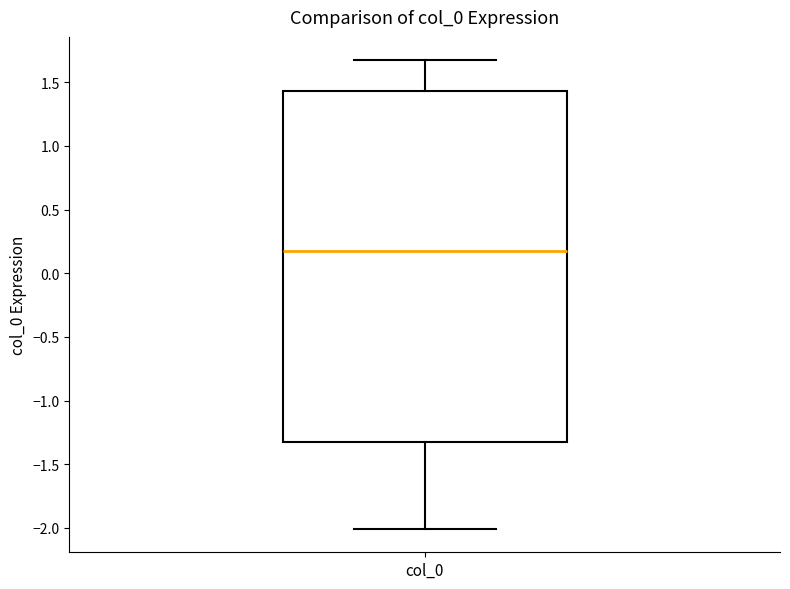

Where does the upper whisker of the box for col_0 end on the y-axis? The values are not printed on the chart, so give them approximately, as read against the axis.

1.65